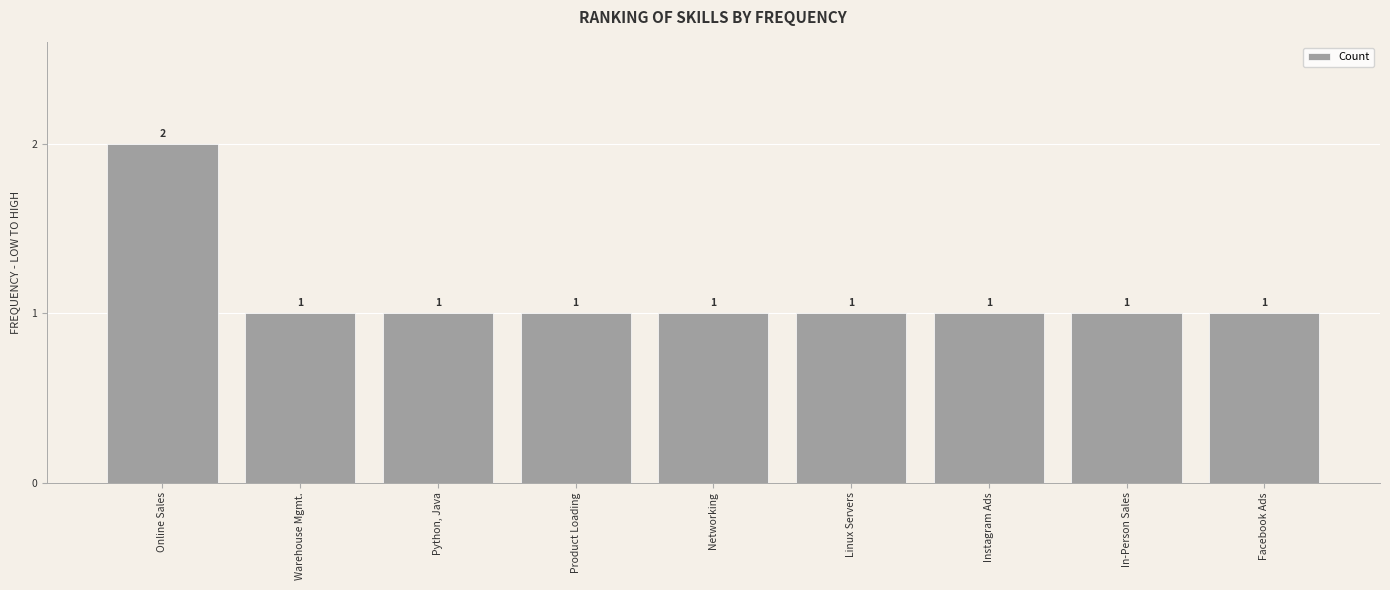

What is the label of the 9th bar from the left?

Facebook Ads